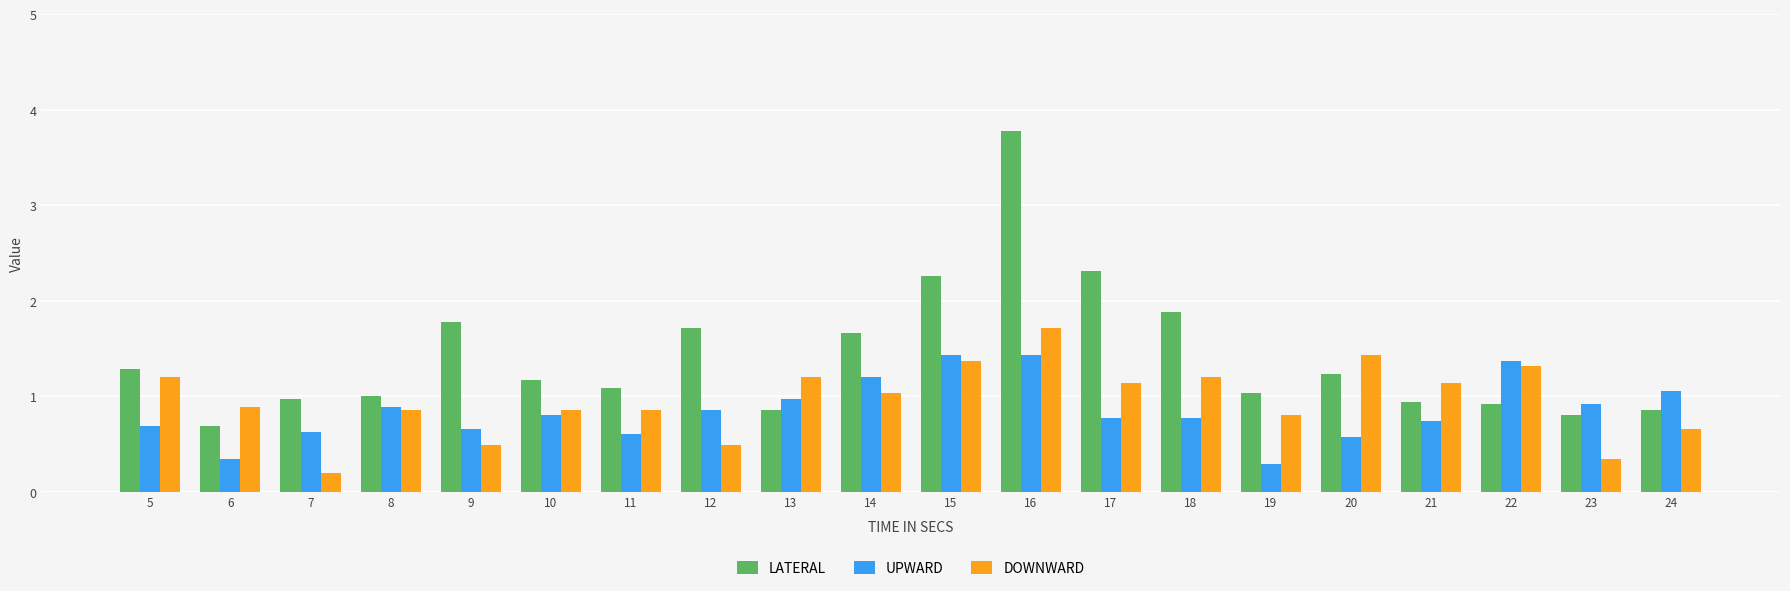

Does the chart contain stacked bars?

No